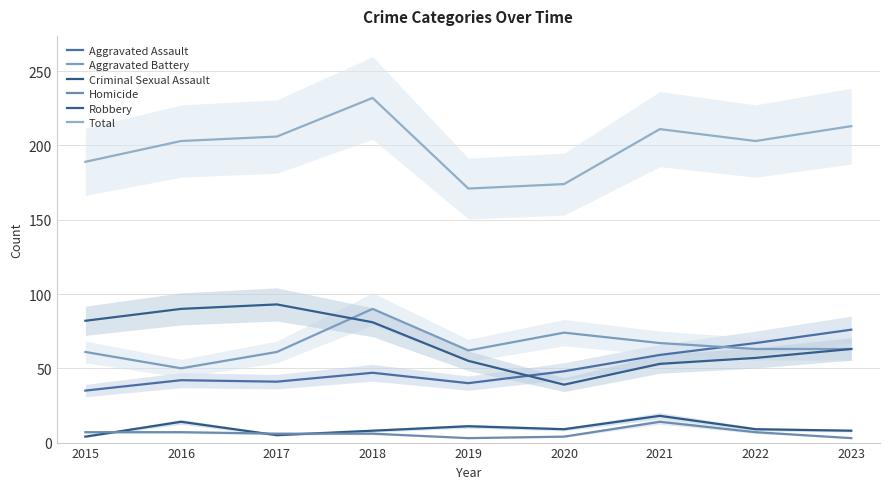

How many data points in Robbery are above 63?

4